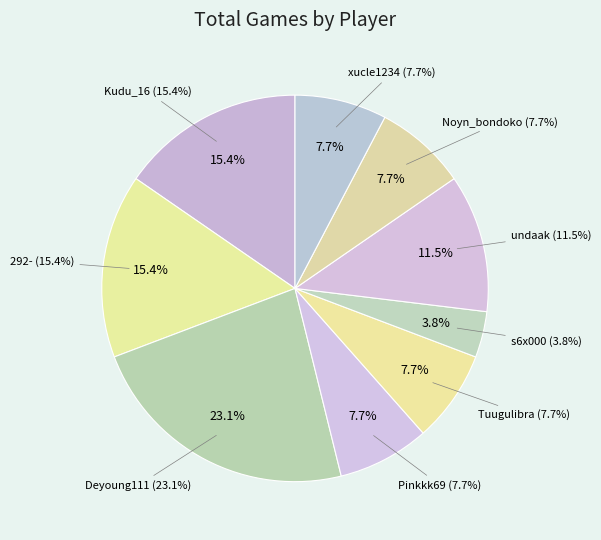

Does any single category account for the majority?

No